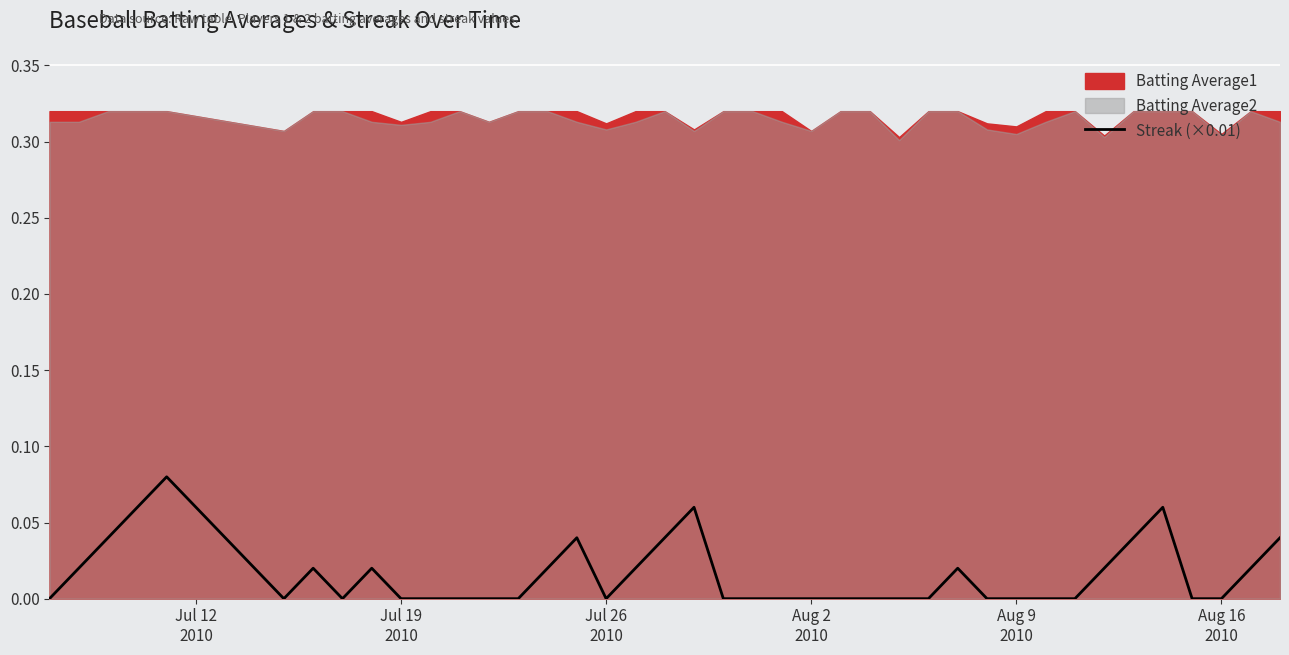

How many positive values are there?

17